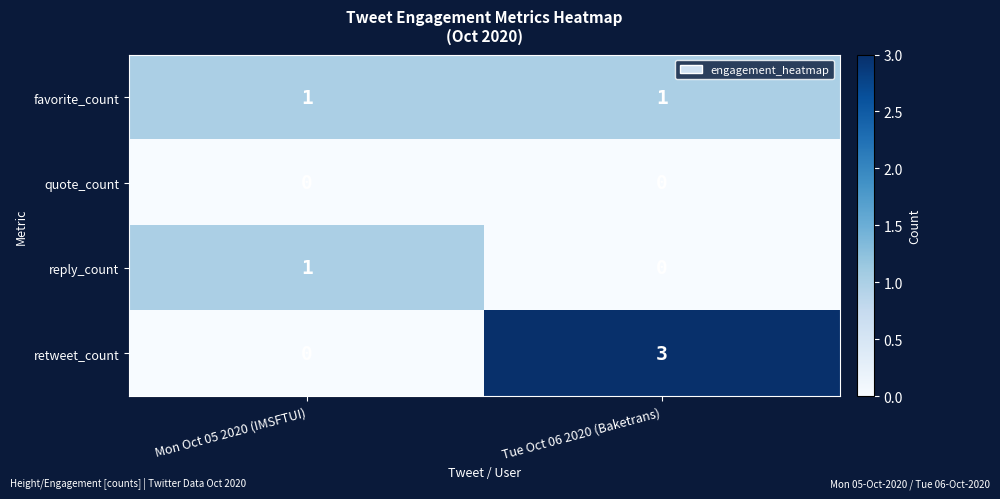

Which series has the largest total across all categories?

retweet_count